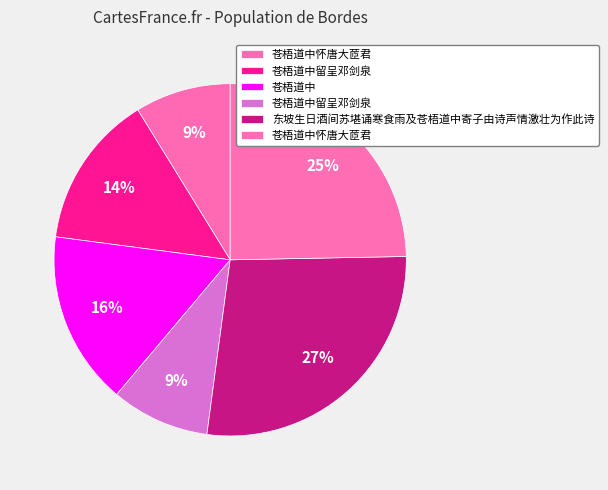

Rank the categories by value from highest to lowest.

东坡生日酒间苏堪诵寒食雨及苍梧道中寄子由诗声情激壮为作此诗, 苍梧道中怀唐大茝君, 苍梧道中, 苍梧道中留呈邓剑泉, 苍梧道中留呈邓剑泉, 苍梧道中怀唐大茝君